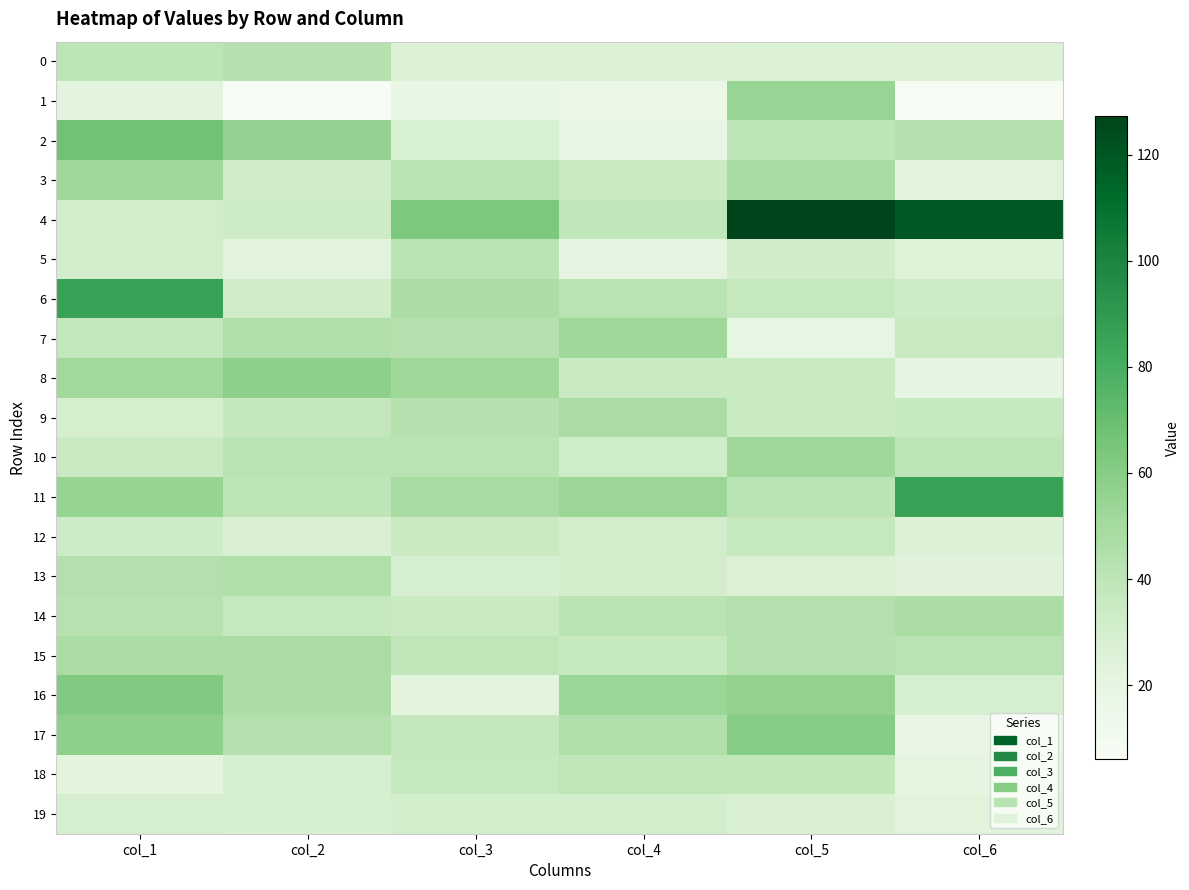

Which category has the highest value across all series?

col_5